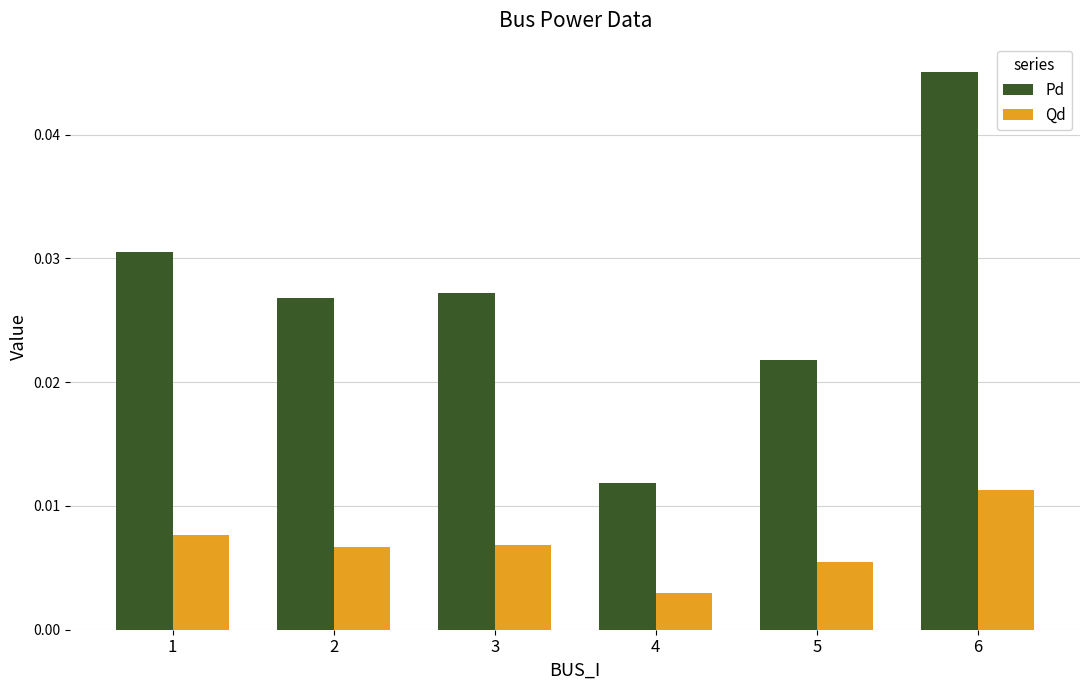

Rank the series at 4 from highest to lowest value.

Pd, Qd